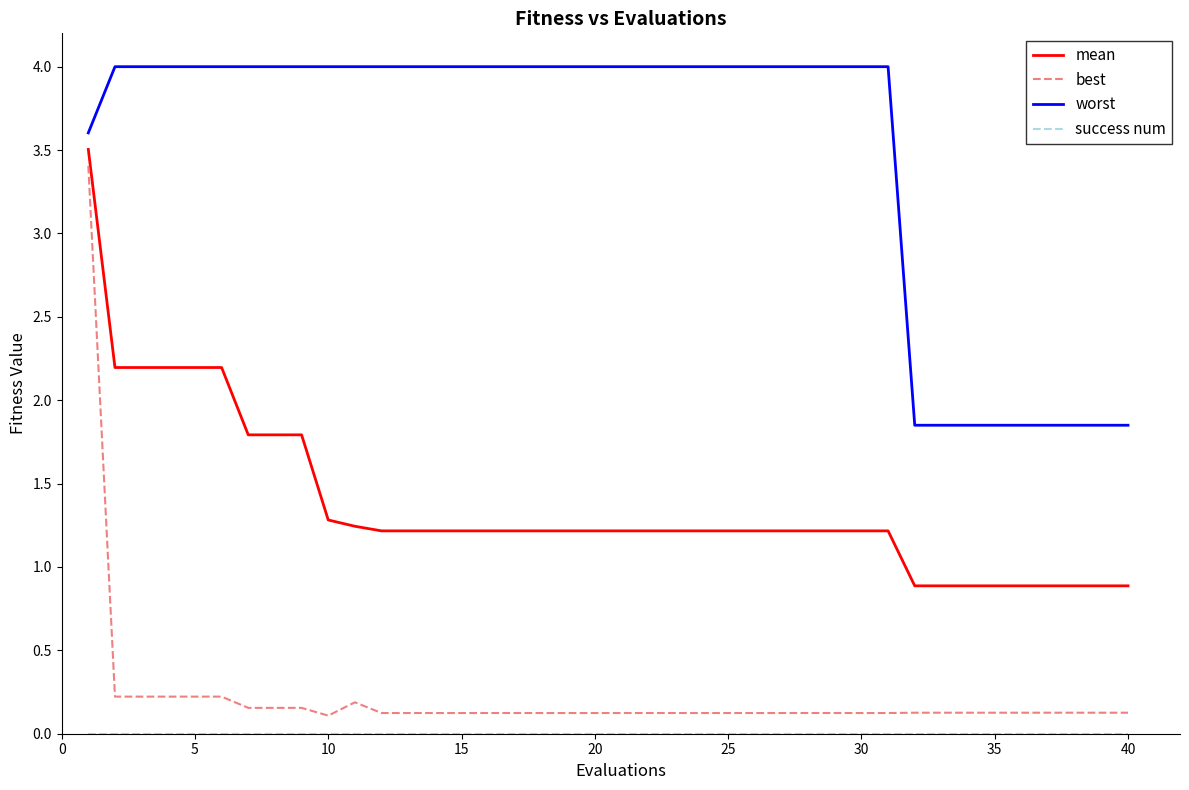

How many lines are shown in the chart?

4